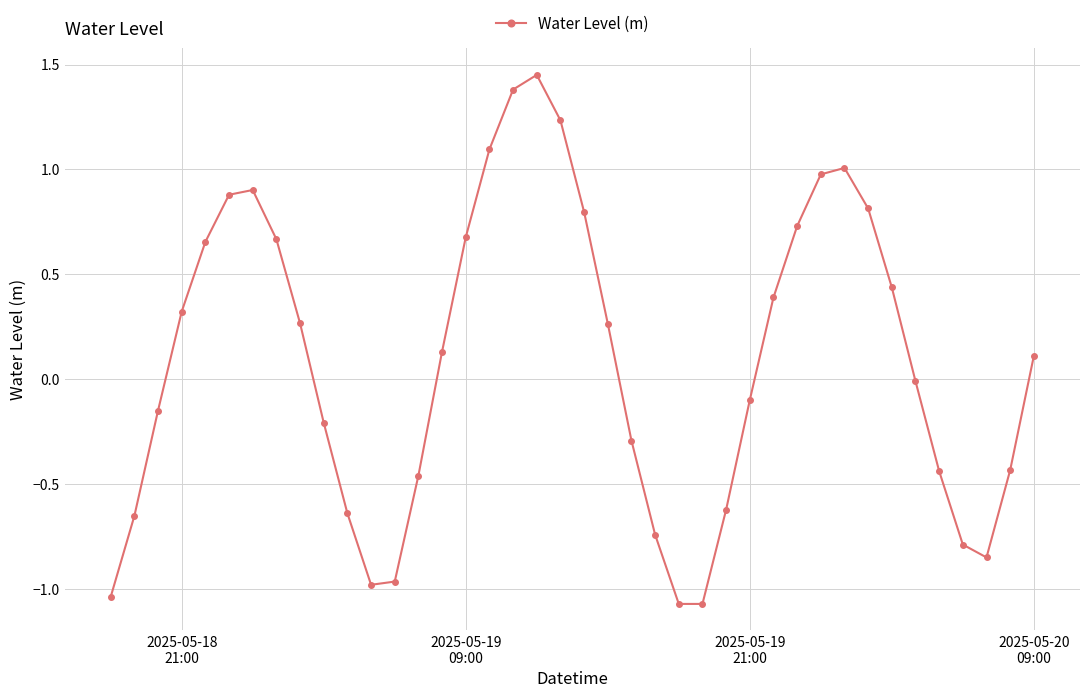

True or false: there are more than 2 points higher than both neighbors.

True